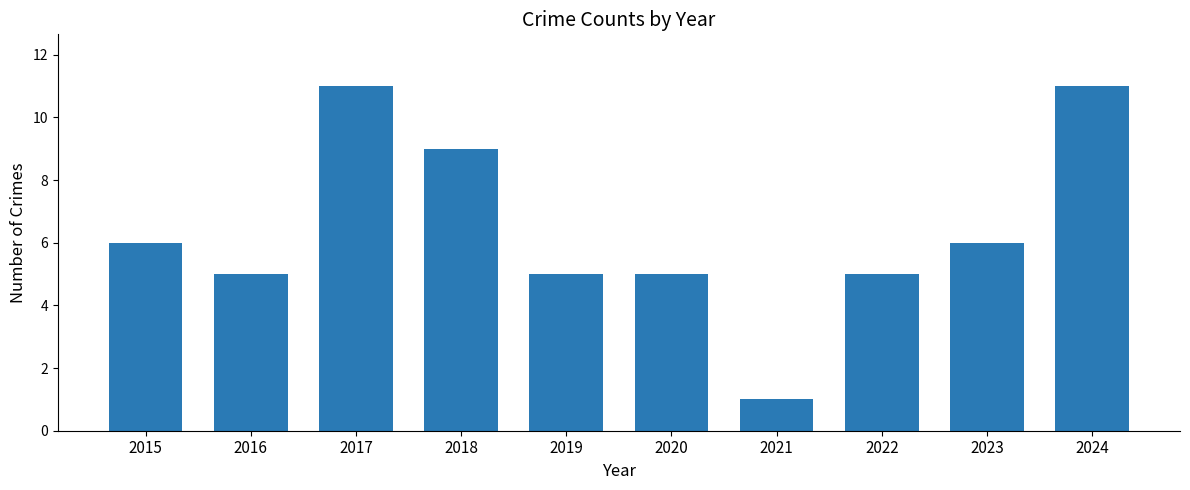

What is the value of the 2nd bar from the left?

5